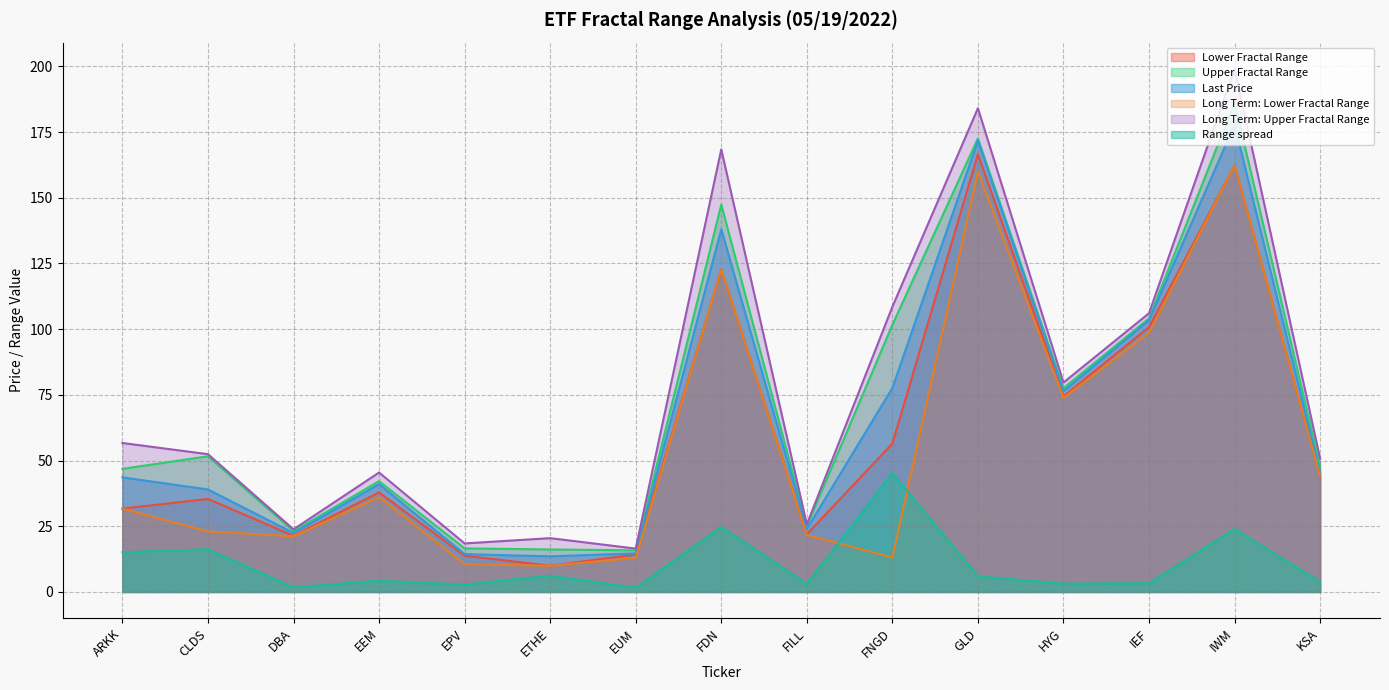

Is the value of Long Term: Lower Fractal Range at FDN greater than the value of Range spread at ARKK?

Yes